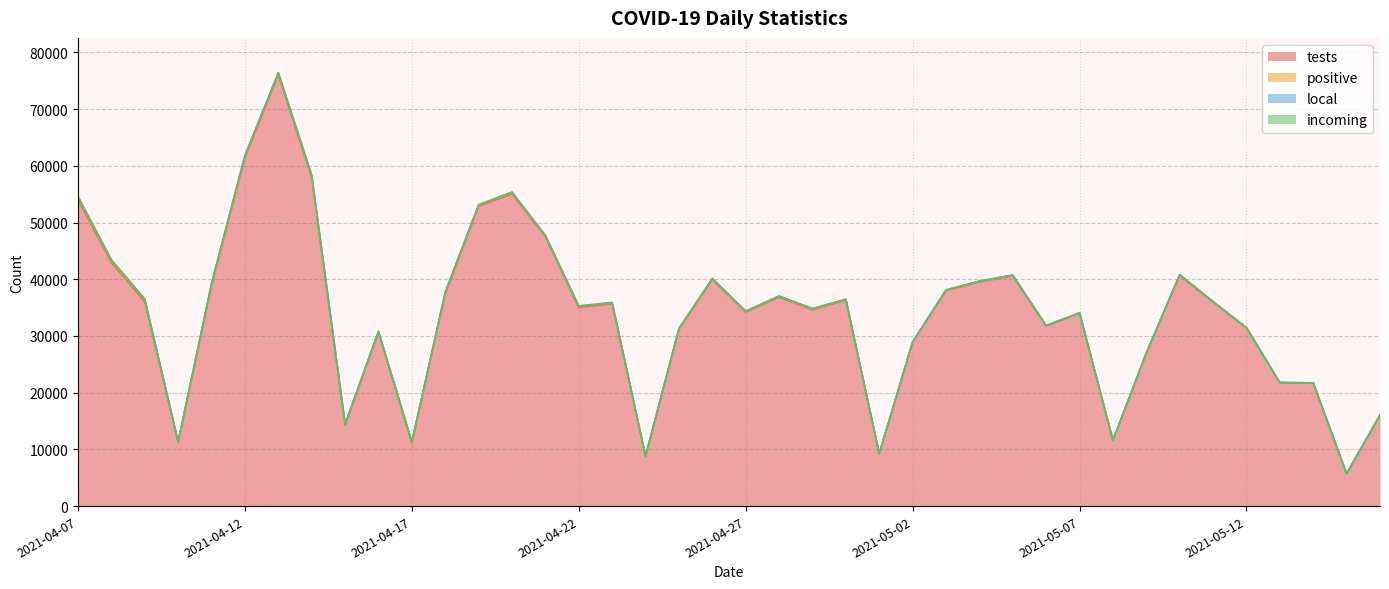

True or false: positive and tests intersect in this chart.

False